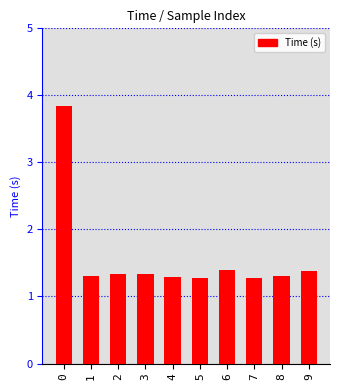

What is the difference between the maximum and minimum values?

2.6